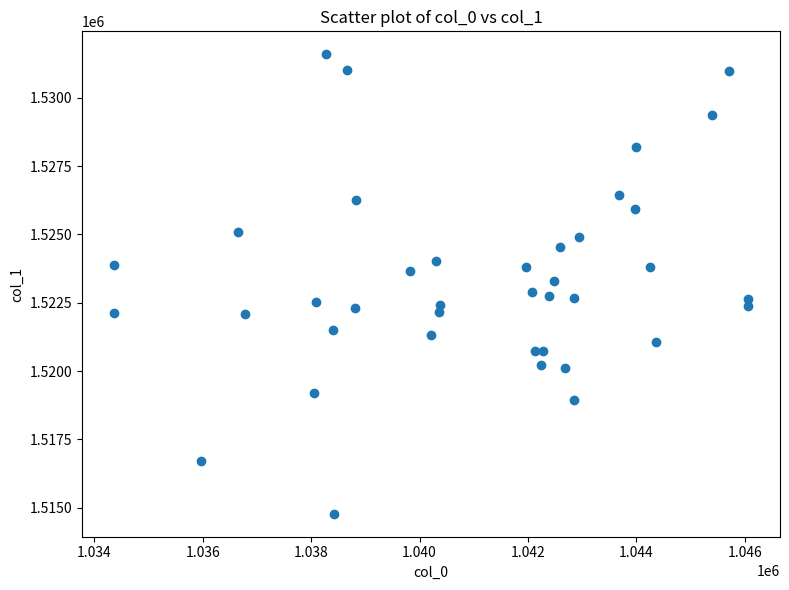

What is the range of X values (max minus min)?

11711.4